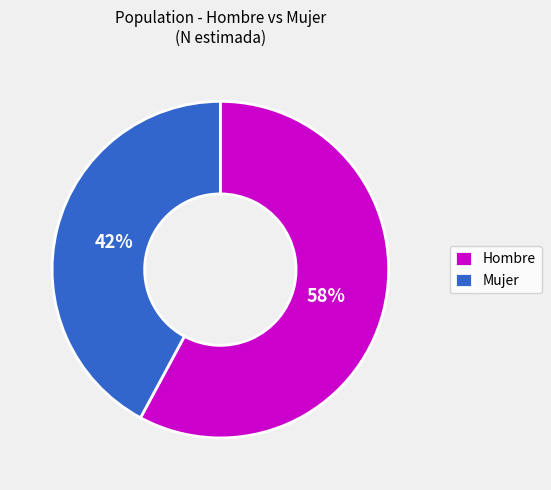

Do Hombre and Mujer together represent more than half of the pie?

Yes